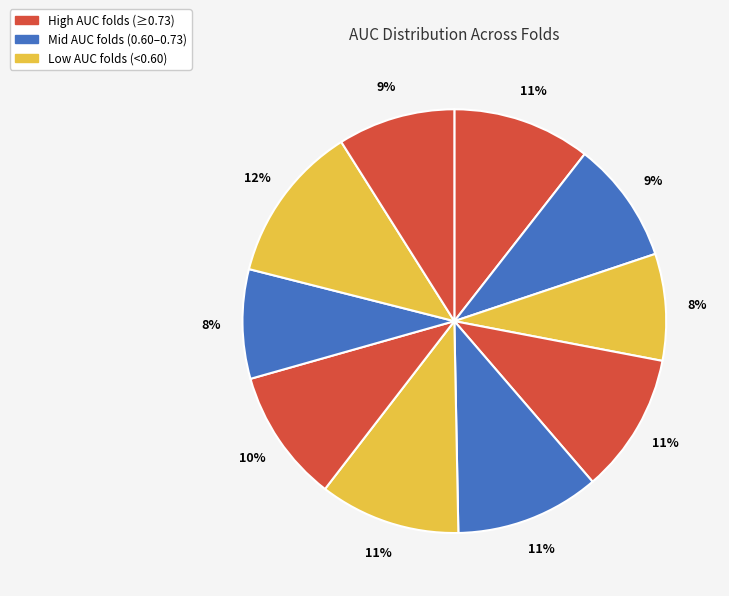

How many segments does this pie chart have?

10